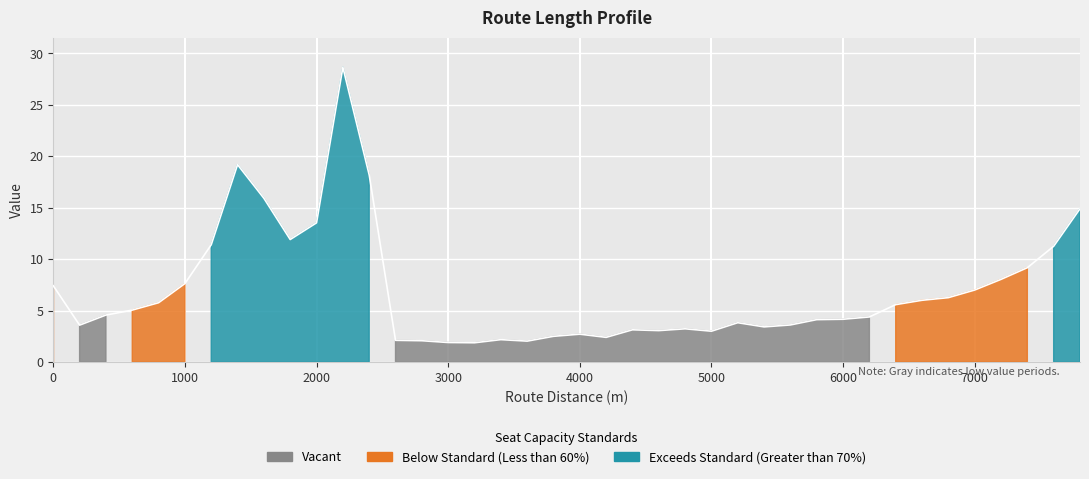

Approximately how many times larger is the value at 6400 compared to 4000?

2.1